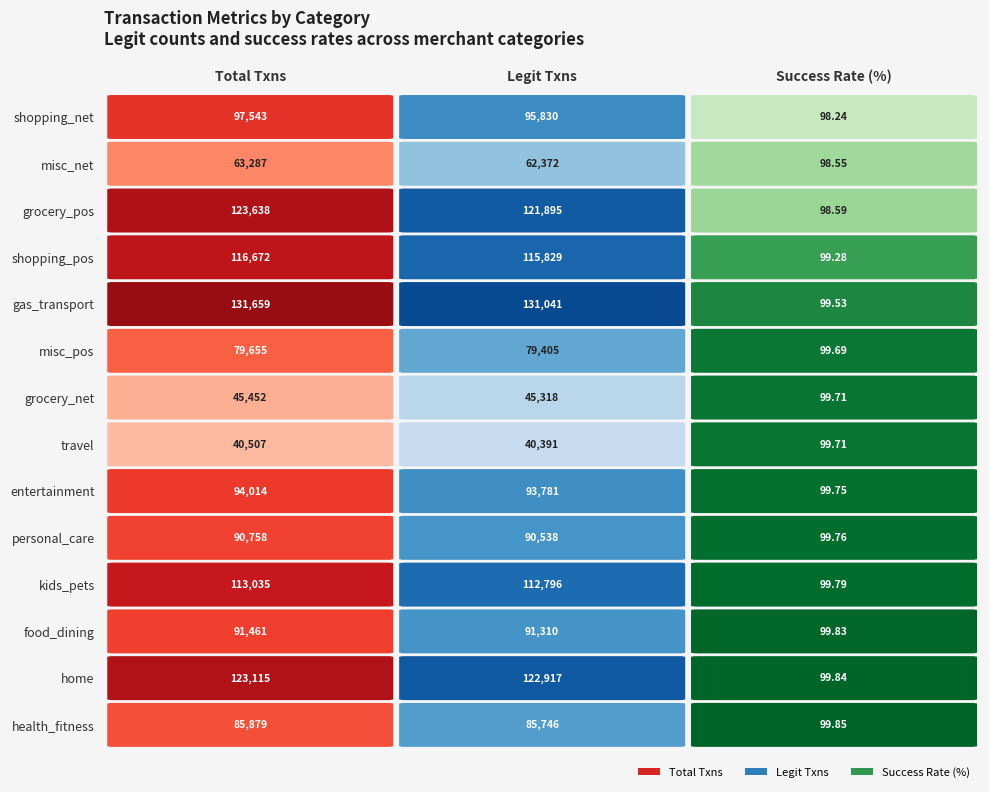

What is the difference between the SuccessRate values at 9 and 13?

0.1